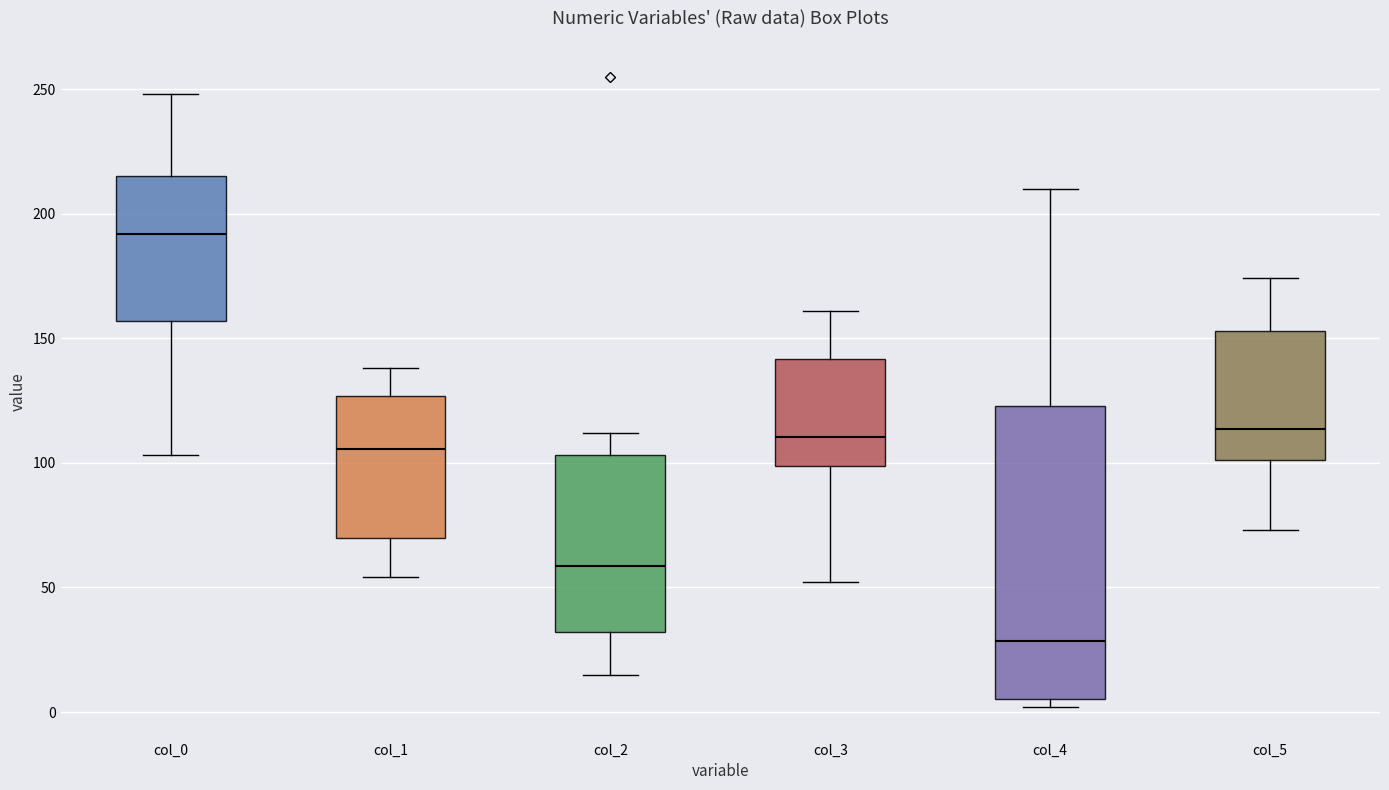

Reading left to right, transcribe this box plot: for each box, give where its median line is, the range the box spans, and where its two whiskers end, as read against the y-axis. The values are not printed on the chart, so give them approximately, as read against the axis.

col_0: median 190, box 155 to 215, whiskers 105 to 250
col_1: median 105, box 70 to 125, whiskers 55 to 140
col_2: median 60, box 30 to 105, whiskers 15 to 110
col_3: median 110, box 100 to 140, whiskers 50 to 160
col_4: median 30, box 5 to 125, whiskers 0 to 210
col_5: median 115, box 100 to 155, whiskers 75 to 175